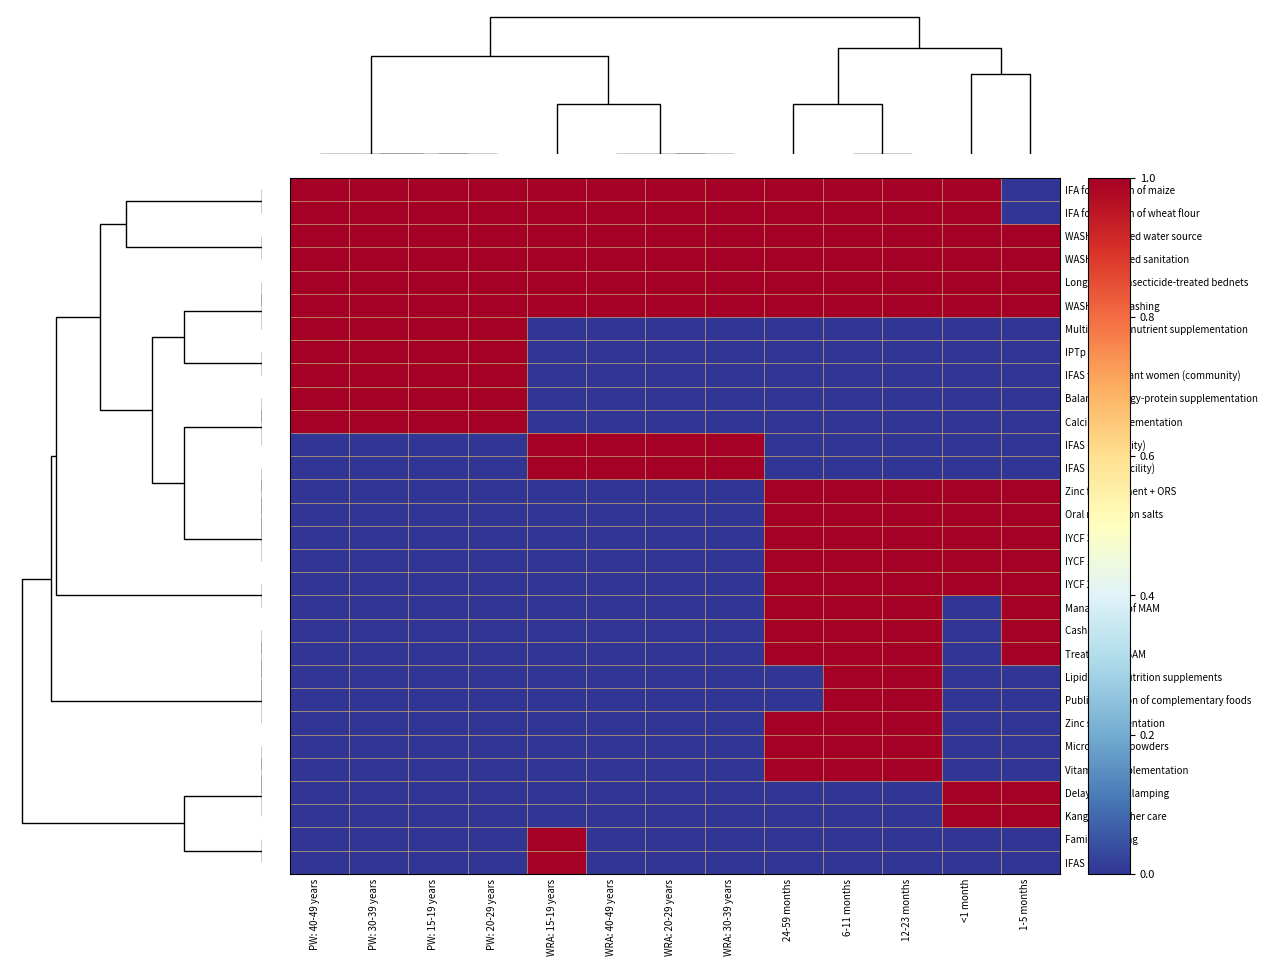

Reading left to right, transcribe all the data shown in this chart.

IFA fortification of maize: PW: 40-49 years=1	PW: 30-39 years=1	PW: 15-19 years=1	PW: 20-29 years=1	WRA: 15-19 years=1	WRA: 40-49 years=1	WRA: 20-29 years=1	WRA: 30-39 years=1	24-59 months=1	6-11 months=1	12-23 months=1	<1 month=1	1-5 months=0
IFA fortification of wheat flour: PW: 40-49 years=1	PW: 30-39 years=1	PW: 15-19 years=1	PW: 20-29 years=1	WRA: 15-19 years=1	WRA: 40-49 years=1	WRA: 20-29 years=1	WRA: 30-39 years=1	24-59 months=1	6-11 months=1	12-23 months=1	<1 month=1	1-5 months=0
WASH: Improved water source: PW: 40-49 years=1	PW: 30-39 years=1	PW: 15-19 years=1	PW: 20-29 years=1	WRA: 15-19 years=1	WRA: 40-49 years=1	WRA: 20-29 years=1	WRA: 30-39 years=1	24-59 months=1	6-11 months=1	12-23 months=1	<1 month=1	1-5 months=1
WASH: Improved sanitation: PW: 40-49 years=1	PW: 30-39 years=1	PW: 15-19 years=1	PW: 20-29 years=1	WRA: 15-19 years=1	WRA: 40-49 years=1	WRA: 20-29 years=1	WRA: 30-39 years=1	24-59 months=1	6-11 months=1	12-23 months=1	<1 month=1	1-5 months=1
Long-lasting insecticide-treated bednets: PW: 40-49 years=1	PW: 30-39 years=1	PW: 15-19 years=1	PW: 20-29 years=1	WRA: 15-19 years=1	WRA: 40-49 years=1	WRA: 20-29 years=1	WRA: 30-39 years=1	24-59 months=1	6-11 months=1	12-23 months=1	<1 month=1	1-5 months=1
WASH: Handwashing: PW: 40-49 years=1	PW: 30-39 years=1	PW: 15-19 years=1	PW: 20-29 years=1	WRA: 15-19 years=1	WRA: 40-49 years=1	WRA: 20-29 years=1	WRA: 30-39 years=1	24-59 months=1	6-11 months=1	12-23 months=1	<1 month=1	1-5 months=1
Multiple micronutrient supplementation: PW: 40-49 years=1	PW: 30-39 years=1	PW: 15-19 years=1	PW: 20-29 years=1	WRA: 15-19 years=0	WRA: 40-49 years=0	WRA: 20-29 years=0	WRA: 30-39 years=0	24-59 months=0	6-11 months=0	12-23 months=0	<1 month=0	1-5 months=0
IPTp: PW: 40-49 years=1	PW: 30-39 years=1	PW: 15-19 years=1	PW: 20-29 years=1	WRA: 15-19 years=0	WRA: 40-49 years=0	WRA: 20-29 years=0	WRA: 30-39 years=0	24-59 months=0	6-11 months=0	12-23 months=0	<1 month=0	1-5 months=0
IFAS for pregnant women (community): PW: 40-49 years=1	PW: 30-39 years=1	PW: 15-19 years=1	PW: 20-29 years=1	WRA: 15-19 years=0	WRA: 40-49 years=0	WRA: 20-29 years=0	WRA: 30-39 years=0	24-59 months=0	6-11 months=0	12-23 months=0	<1 month=0	1-5 months=0
Balanced energy-protein supplementation: PW: 40-49 years=1	PW: 30-39 years=1	PW: 15-19 years=1	PW: 20-29 years=1	WRA: 15-19 years=0	WRA: 40-49 years=0	WRA: 20-29 years=0	WRA: 30-39 years=0	24-59 months=0	6-11 months=0	12-23 months=0	<1 month=0	1-5 months=0
Calcium supplementation: PW: 40-49 years=1	PW: 30-39 years=1	PW: 15-19 years=1	PW: 20-29 years=1	WRA: 15-19 years=0	WRA: 40-49 years=0	WRA: 20-29 years=0	WRA: 30-39 years=0	24-59 months=0	6-11 months=0	12-23 months=0	<1 month=0	1-5 months=0
IFAS (community): PW: 40-49 years=0	PW: 30-39 years=0	PW: 15-19 years=0	PW: 20-29 years=0	WRA: 15-19 years=1	WRA: 40-49 years=1	WRA: 20-29 years=1	WRA: 30-39 years=1	24-59 months=0	6-11 months=0	12-23 months=0	<1 month=0	1-5 months=0
IFAS (health facility): PW: 40-49 years=0	PW: 30-39 years=0	PW: 15-19 years=0	PW: 20-29 years=0	WRA: 15-19 years=1	WRA: 40-49 years=1	WRA: 20-29 years=1	WRA: 30-39 years=1	24-59 months=0	6-11 months=0	12-23 months=0	<1 month=0	1-5 months=0
Zinc for treatment + ORS: PW: 40-49 years=0	PW: 30-39 years=0	PW: 15-19 years=0	PW: 20-29 years=0	WRA: 15-19 years=0	WRA: 40-49 years=0	WRA: 20-29 years=0	WRA: 30-39 years=0	24-59 months=1	6-11 months=1	12-23 months=1	<1 month=1	1-5 months=1
Oral rehydration salts: PW: 40-49 years=0	PW: 30-39 years=0	PW: 15-19 years=0	PW: 20-29 years=0	WRA: 15-19 years=0	WRA: 40-49 years=0	WRA: 20-29 years=0	WRA: 30-39 years=0	24-59 months=1	6-11 months=1	12-23 months=1	<1 month=1	1-5 months=1
IYCF 3: PW: 40-49 years=0	PW: 30-39 years=0	PW: 15-19 years=0	PW: 20-29 years=0	WRA: 15-19 years=0	WRA: 40-49 years=0	WRA: 20-29 years=0	WRA: 30-39 years=0	24-59 months=1	6-11 months=1	12-23 months=1	<1 month=1	1-5 months=1
IYCF 1: PW: 40-49 years=0	PW: 30-39 years=0	PW: 15-19 years=0	PW: 20-29 years=0	WRA: 15-19 years=0	WRA: 40-49 years=0	WRA: 20-29 years=0	WRA: 30-39 years=0	24-59 months=1	6-11 months=1	12-23 months=1	<1 month=1	1-5 months=1
IYCF 2: PW: 40-49 years=0	PW: 30-39 years=0	PW: 15-19 years=0	PW: 20-29 years=0	WRA: 15-19 years=0	WRA: 40-49 years=0	WRA: 20-29 years=0	WRA: 30-39 years=0	24-59 months=1	6-11 months=1	12-23 months=1	<1 month=1	1-5 months=1
Management of MAM: PW: 40-49 years=0	PW: 30-39 years=0	PW: 15-19 years=0	PW: 20-29 years=0	WRA: 15-19 years=0	WRA: 40-49 years=0	WRA: 20-29 years=0	WRA: 30-39 years=0	24-59 months=1	6-11 months=1	12-23 months=1	<1 month=0	1-5 months=1
Cash transfers: PW: 40-49 years=0	PW: 30-39 years=0	PW: 15-19 years=0	PW: 20-29 years=0	WRA: 15-19 years=0	WRA: 40-49 years=0	WRA: 20-29 years=0	WRA: 30-39 years=0	24-59 months=1	6-11 months=1	12-23 months=1	<1 month=0	1-5 months=1
Treatment of SAM: PW: 40-49 years=0	PW: 30-39 years=0	PW: 15-19 years=0	PW: 20-29 years=0	WRA: 15-19 years=0	WRA: 40-49 years=0	WRA: 20-29 years=0	WRA: 30-39 years=0	24-59 months=1	6-11 months=1	12-23 months=1	<1 month=0	1-5 months=1
Lipid-based nutrition supplements: PW: 40-49 years=0	PW: 30-39 years=0	PW: 15-19 years=0	PW: 20-29 years=0	WRA: 15-19 years=0	WRA: 40-49 years=0	WRA: 20-29 years=0	WRA: 30-39 years=0	24-59 months=0	6-11 months=1	12-23 months=1	<1 month=0	1-5 months=0
Public provision of complementary foods: PW: 40-49 years=0	PW: 30-39 years=0	PW: 15-19 years=0	PW: 20-29 years=0	WRA: 15-19 years=0	WRA: 40-49 years=0	WRA: 20-29 years=0	WRA: 30-39 years=0	24-59 months=0	6-11 months=1	12-23 months=1	<1 month=0	1-5 months=0
Zinc supplementation: PW: 40-49 years=0	PW: 30-39 years=0	PW: 15-19 years=0	PW: 20-29 years=0	WRA: 15-19 years=0	WRA: 40-49 years=0	WRA: 20-29 years=0	WRA: 30-39 years=0	24-59 months=1	6-11 months=1	12-23 months=1	<1 month=0	1-5 months=0
Micronutrient powders: PW: 40-49 years=0	PW: 30-39 years=0	PW: 15-19 years=0	PW: 20-29 years=0	WRA: 15-19 years=0	WRA: 40-49 years=0	WRA: 20-29 years=0	WRA: 30-39 years=0	24-59 months=1	6-11 months=1	12-23 months=1	<1 month=0	1-5 months=0
Vitamin A supplementation: PW: 40-49 years=0	PW: 30-39 years=0	PW: 15-19 years=0	PW: 20-29 years=0	WRA: 15-19 years=0	WRA: 40-49 years=0	WRA: 20-29 years=0	WRA: 30-39 years=0	24-59 months=1	6-11 months=1	12-23 months=1	<1 month=0	1-5 months=0
Delayed cord clamping: PW: 40-49 years=0	PW: 30-39 years=0	PW: 15-19 years=0	PW: 20-29 years=0	WRA: 15-19 years=0	WRA: 40-49 years=0	WRA: 20-29 years=0	WRA: 30-39 years=0	24-59 months=0	6-11 months=0	12-23 months=0	<1 month=1	1-5 months=1
Kangaroo mother care: PW: 40-49 years=0	PW: 30-39 years=0	PW: 15-19 years=0	PW: 20-29 years=0	WRA: 15-19 years=0	WRA: 40-49 years=0	WRA: 20-29 years=0	WRA: 30-39 years=0	24-59 months=0	6-11 months=0	12-23 months=0	<1 month=1	1-5 months=1
Family planning: PW: 40-49 years=0	PW: 30-39 years=0	PW: 15-19 years=0	PW: 20-29 years=0	WRA: 15-19 years=1	WRA: 40-49 years=0	WRA: 20-29 years=0	WRA: 30-39 years=0	24-59 months=0	6-11 months=0	12-23 months=0	<1 month=0	1-5 months=0
IFAS (school): PW: 40-49 years=0	PW: 30-39 years=0	PW: 15-19 years=0	PW: 20-29 years=0	WRA: 15-19 years=1	WRA: 40-49 years=0	WRA: 20-29 years=0	WRA: 30-39 years=0	24-59 months=0	6-11 months=0	12-23 months=0	<1 month=0	1-5 months=0